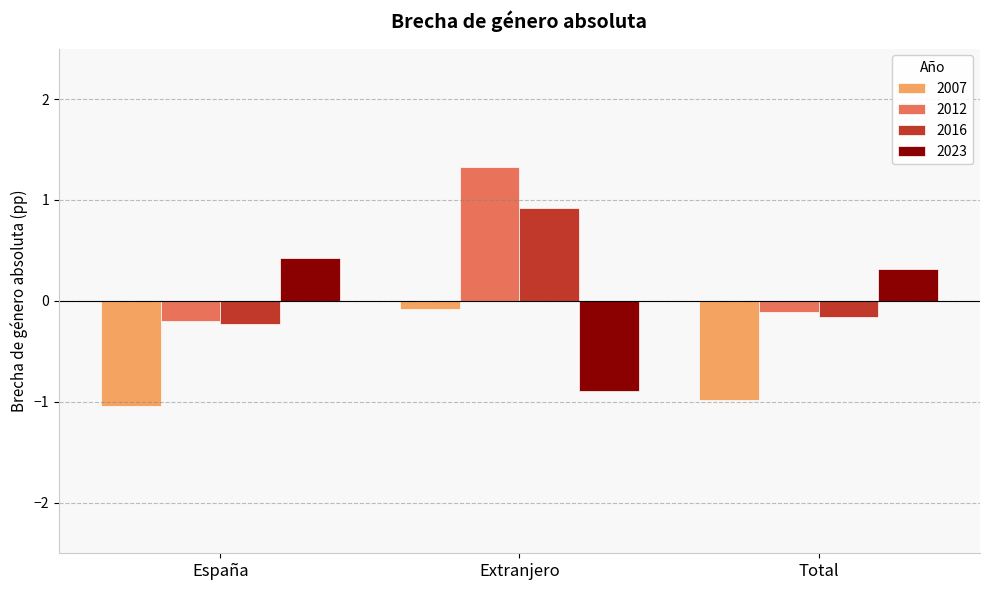

What is the total value across all series at Extranjero?

1.3